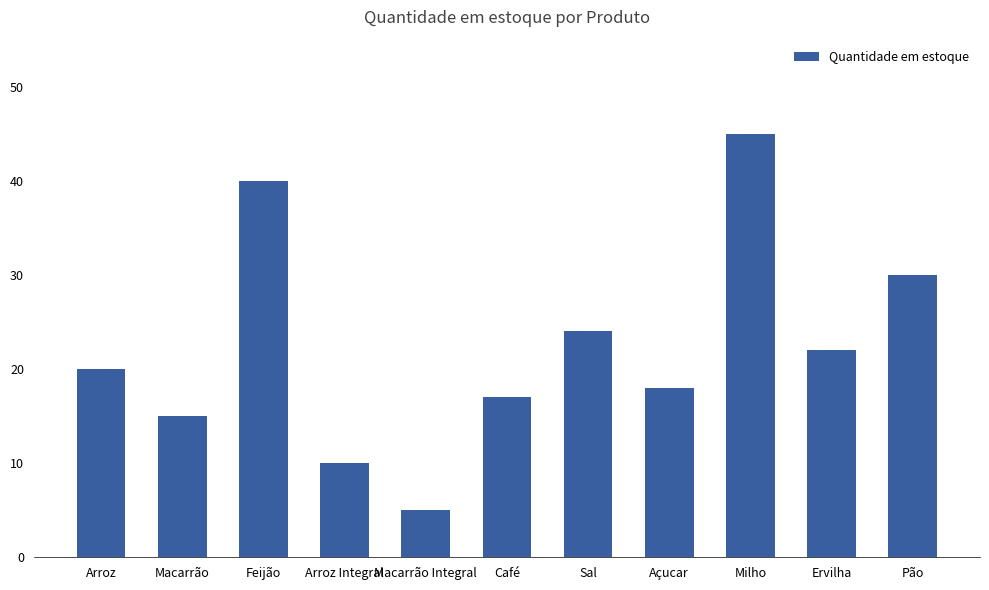

The chart shows a value of 6 at Pão. True or false?

False